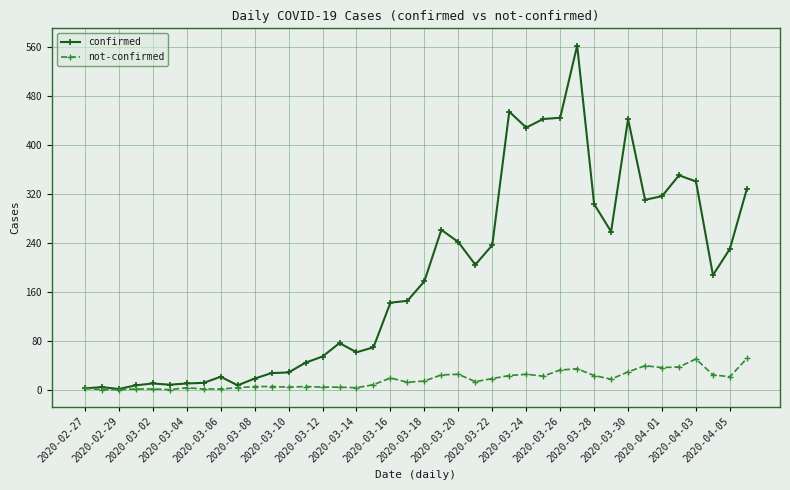

True or false: confirmed has more than 2 interior local peaks.

True